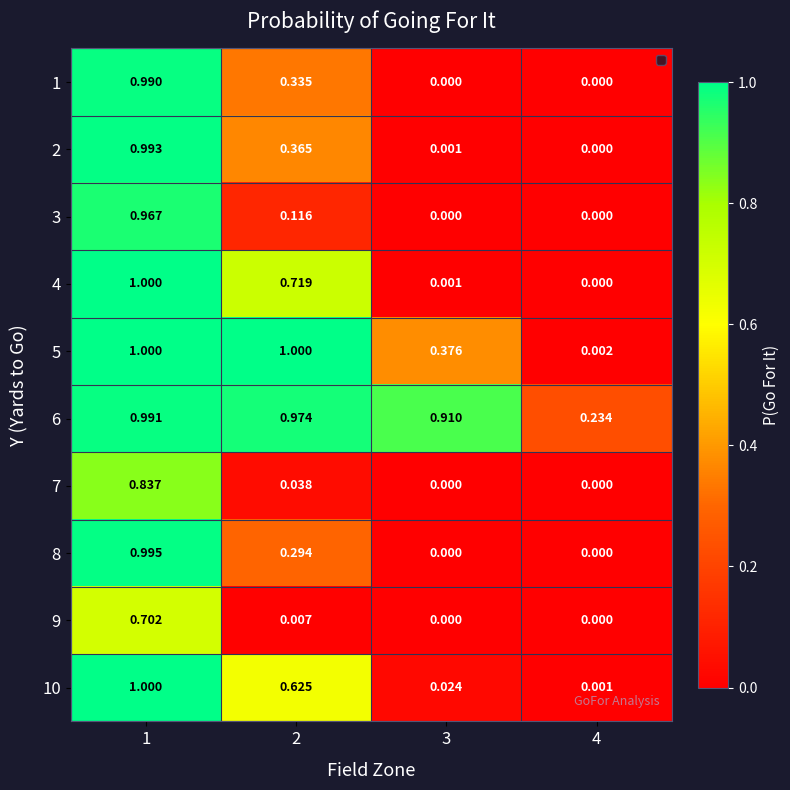

Is the value of 3 at 2 greater than the value of 2 at 1?

No